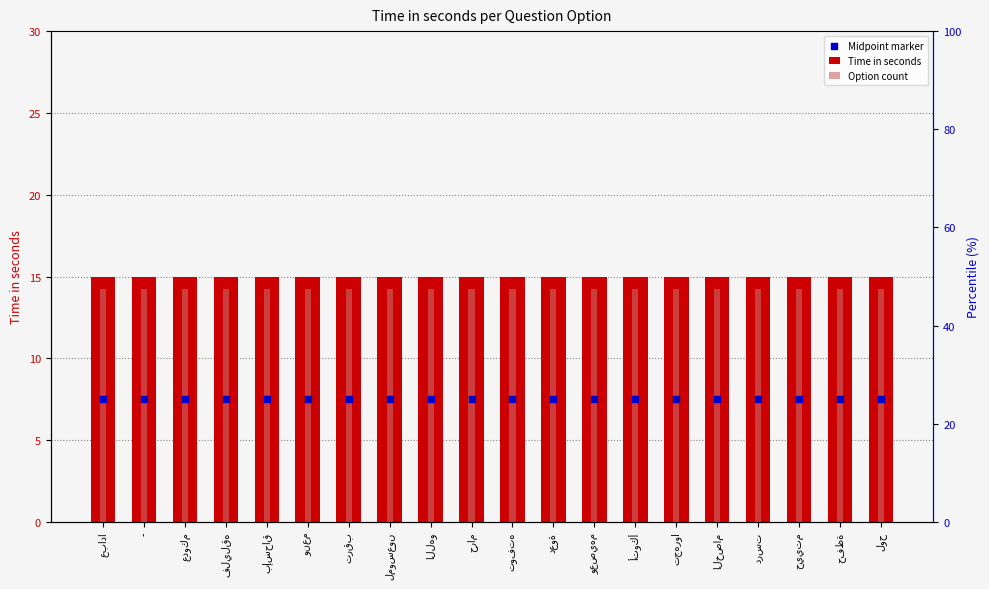

Which series reaches the maximum Y coordinate?

Time in seconds